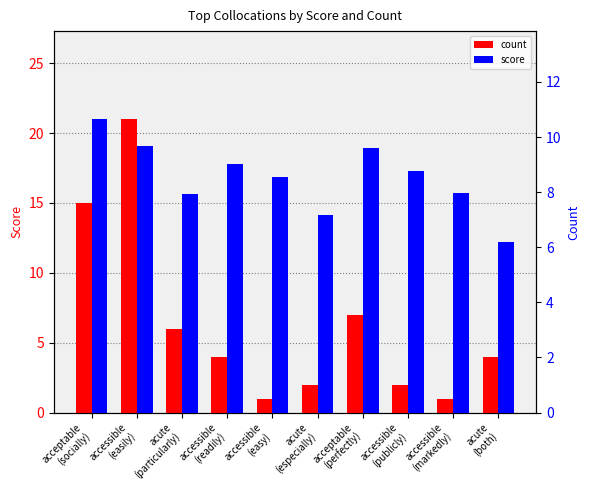

What is the difference between the highest and lowest values at acute
(particularly)?

1.9